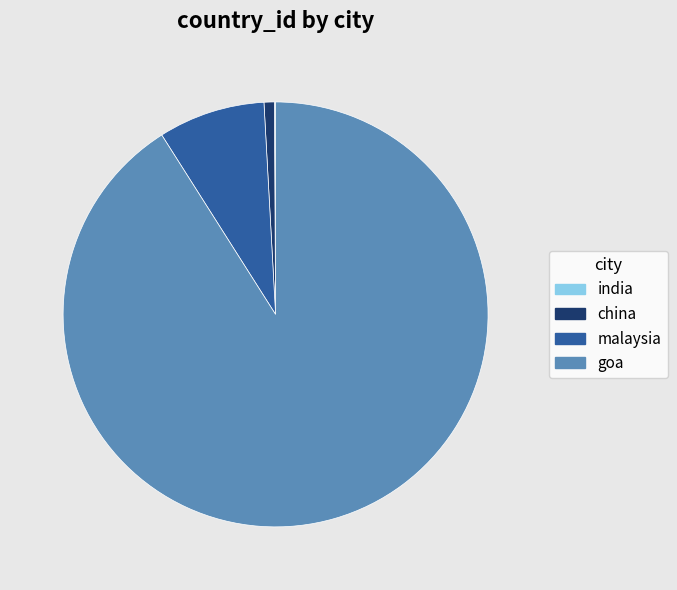

Is it true that china is 11% of the pie?

False